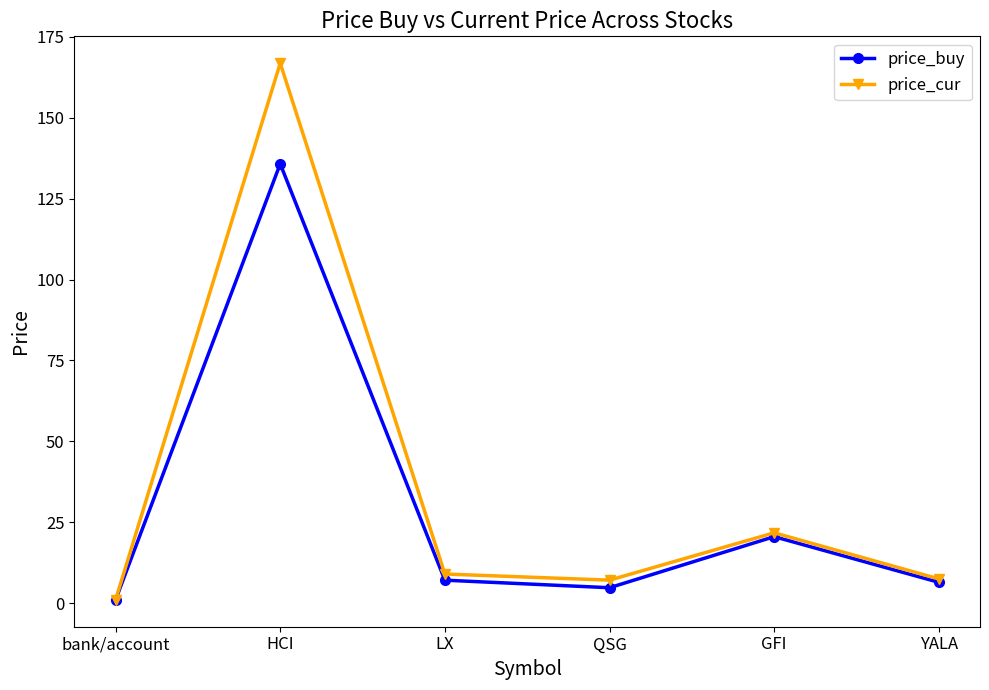

Rank the series by their maximum value, from highest to lowest.

price_cur, price_buy